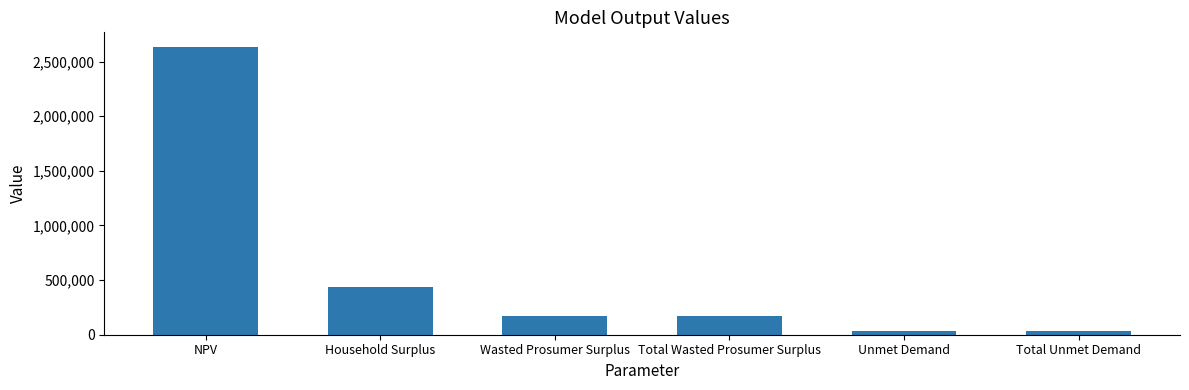

What is the change in value from Total Wasted Prosumer Surplus to Unmet Demand?

-139319.2